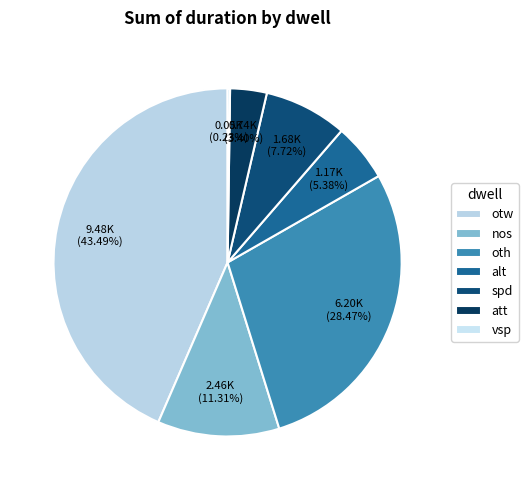

To the nearest percent, what is the difference between the att and nos slice percentages?

8%